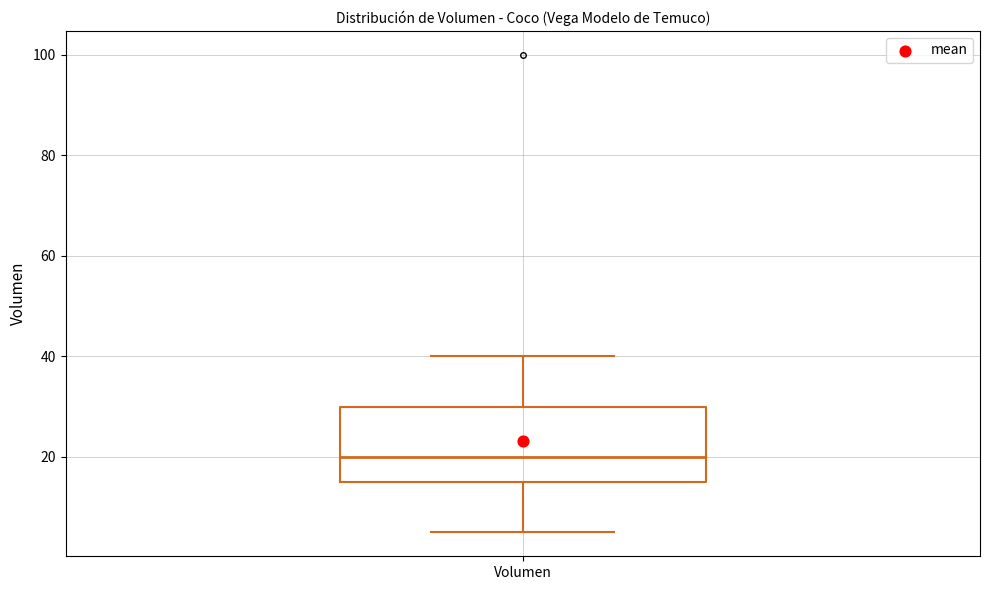

Transcribe this box plot: give where the median line is, the range the box spans, and where the two whiskers end, as read against the y-axis. The values are not printed on the chart, so give them approximately, as read against the axis.

median 20, box 16 to 30, whiskers 6 to 40